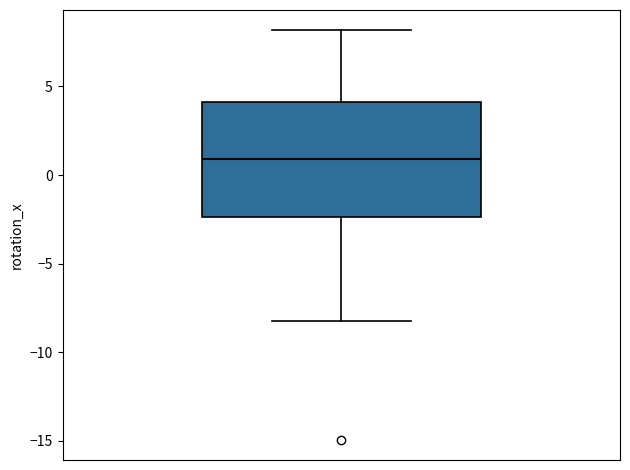

Where does the median line of the box sit on the y-axis? The values are not printed on the chart, so give them approximately, as read against the axis.

1.0